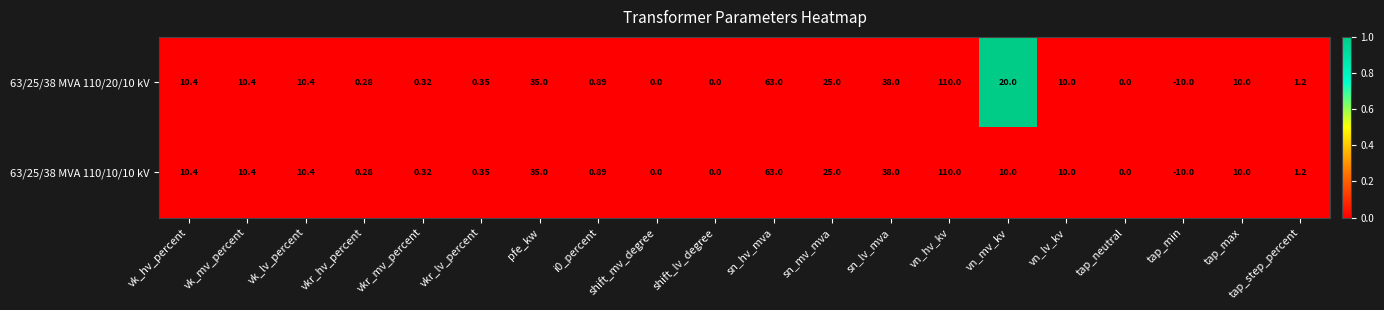

List the series in order of their overall mean, lowest first.

63/25/38 MVA 110/10/10 kV, 63/25/38 MVA 110/20/10 kV